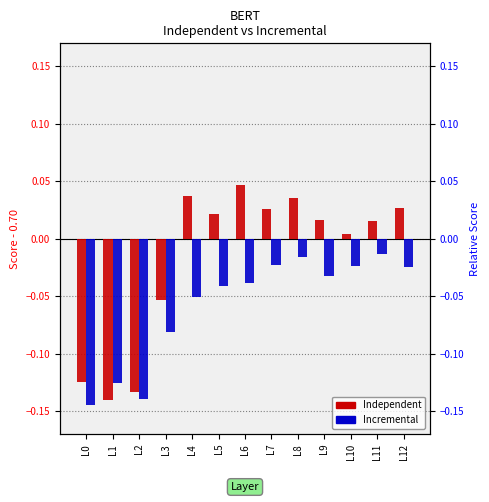

What is the difference between the maximum and minimum values in the Incremental series?

0.1